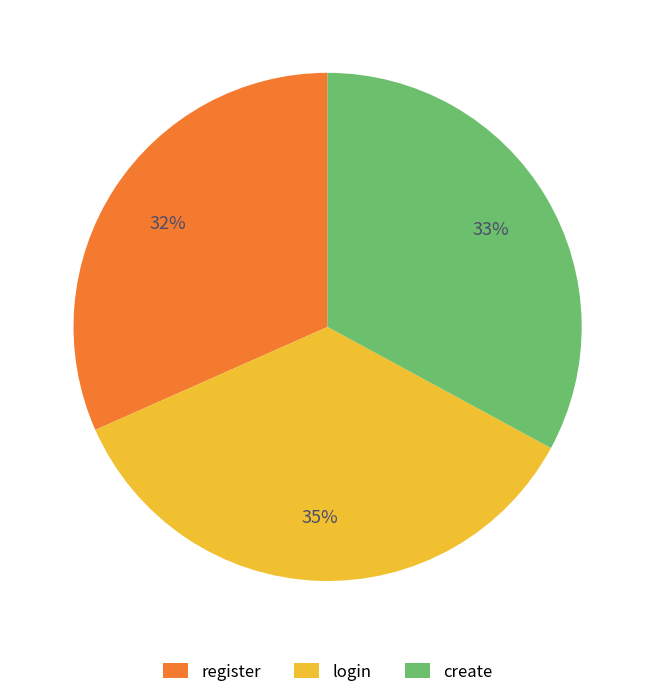

Rank the categories by value from highest to lowest.

login, create, register